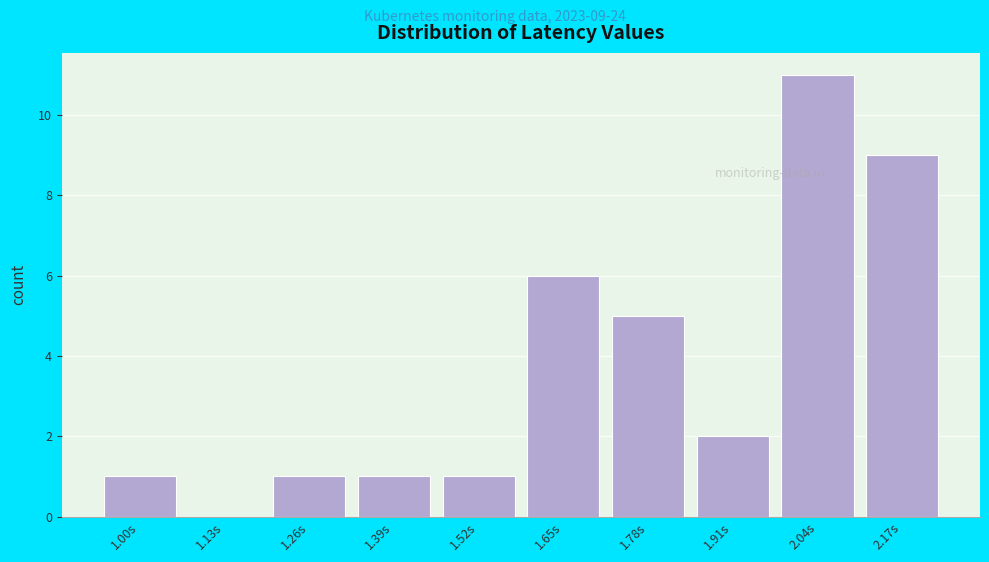

Reading left to right, extract all data points from this chart.

1.00s=1	1.13s=0	1.26s=1	1.39s=1	1.52s=1	1.65s=6	1.78s=5	1.91s=2	2.04s=11	2.17s=9